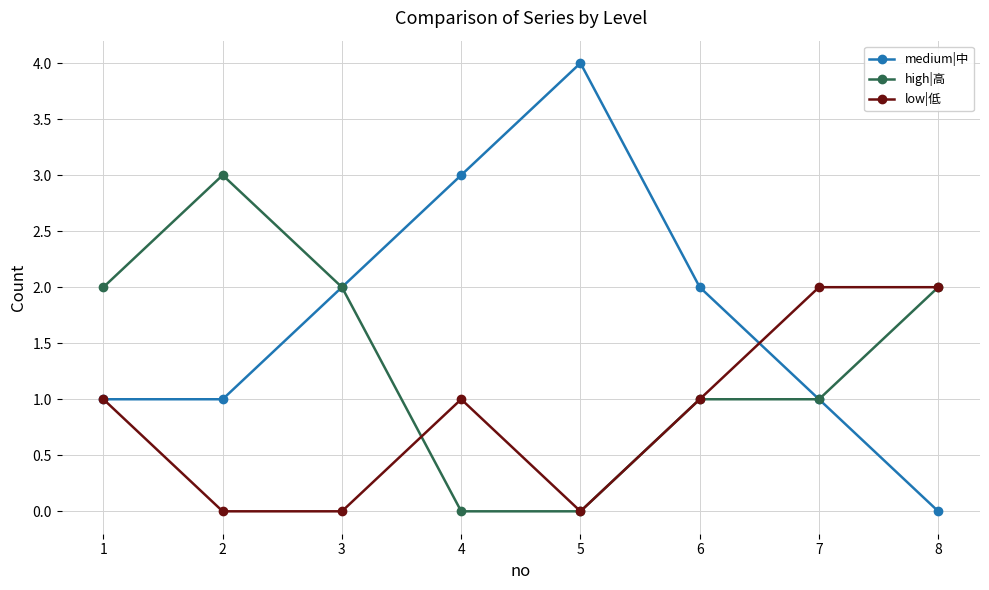

List the series in order of their overall mean, highest first.

medium|中, high|高, low|低